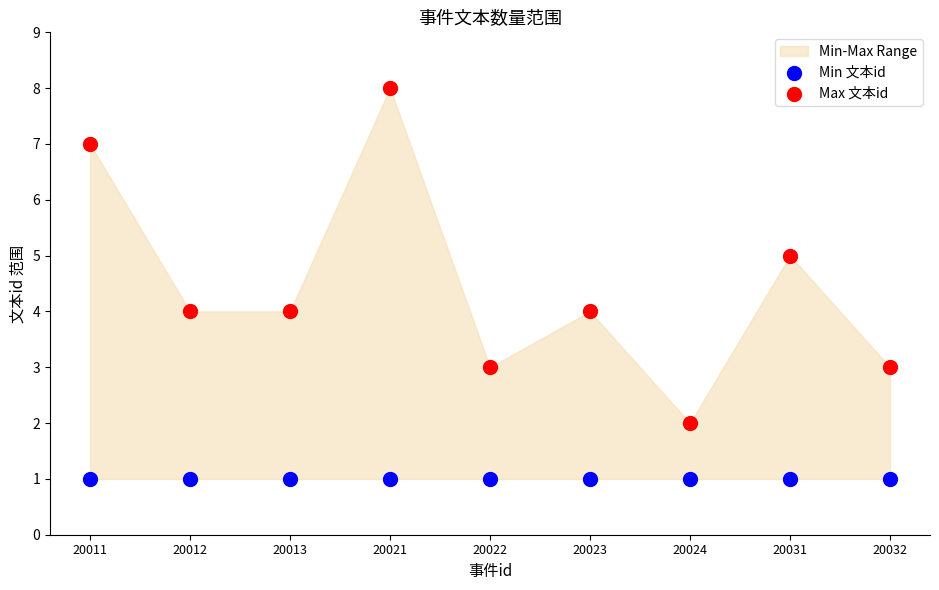

Which series contains the lowest Y value?

Min 文本id